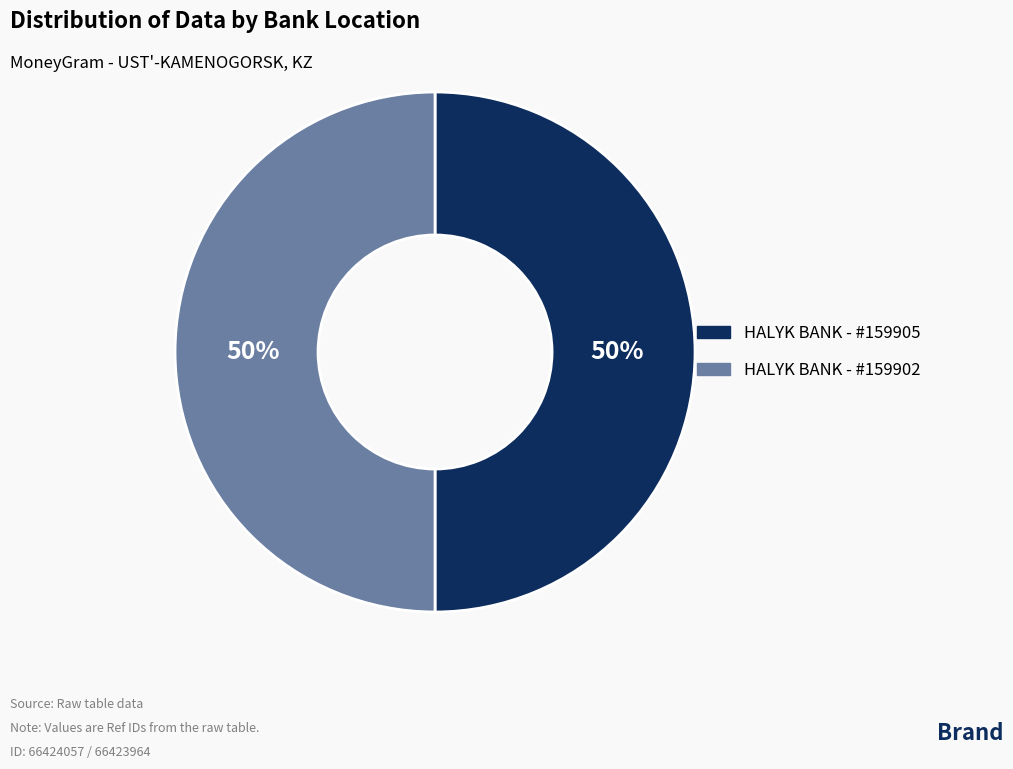

How many slices are in this pie chart?

2